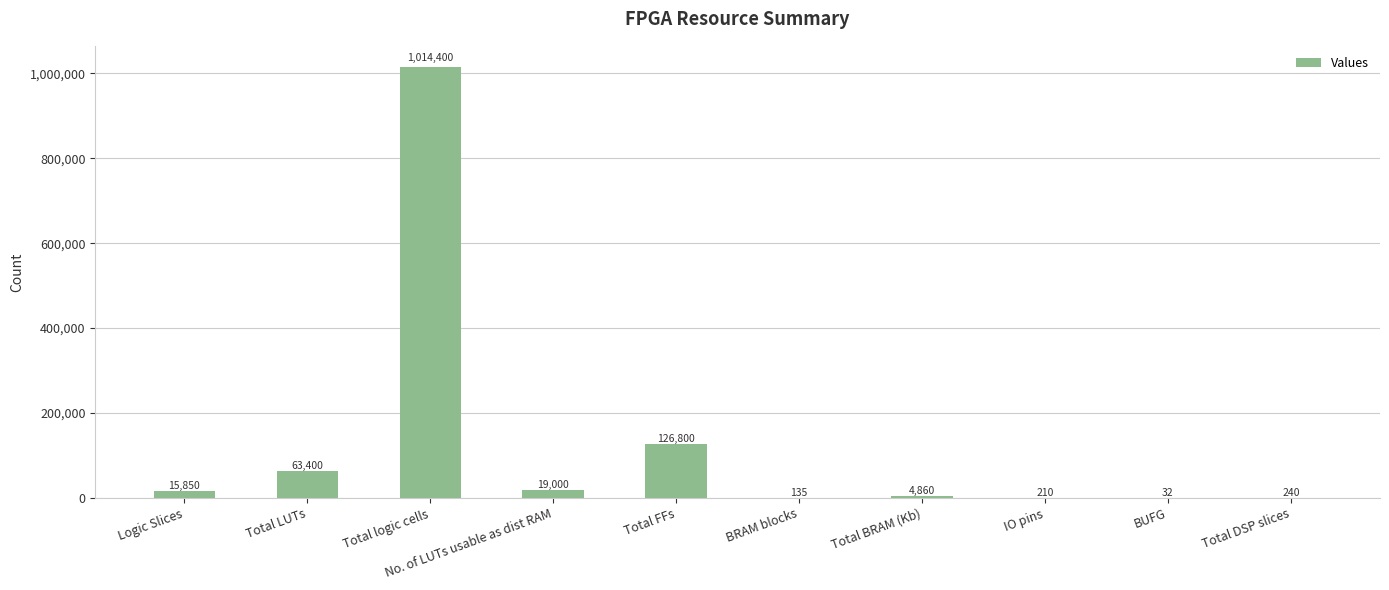

Reading left to right, transcribe all the data shown in this chart.

Logic Slices=15850	Total LUTs=63400	Total logic cells=1014400	No. of LUTs usable as dist RAM=19000	Total FFs=126800	BRAM blocks=135	Total BRAM (Kb)=4860	IO pins=210	BUFG=32	Total DSP slices=240